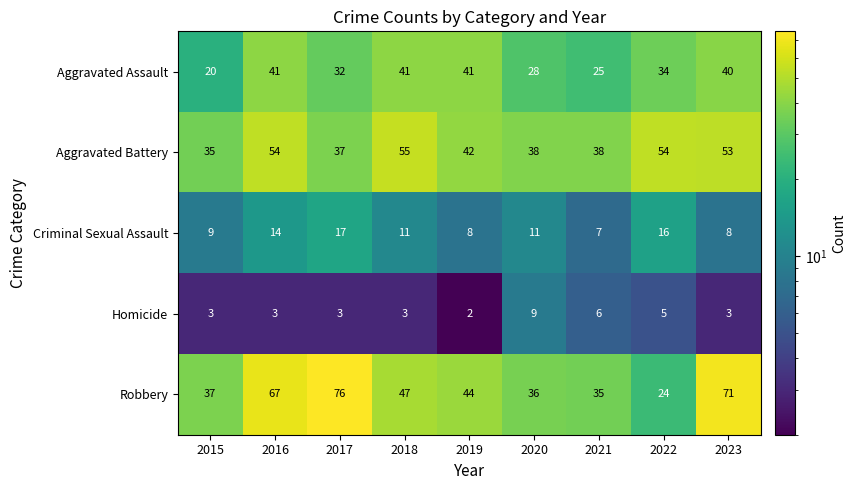

What is the average value of the Aggravated Assault series?

34